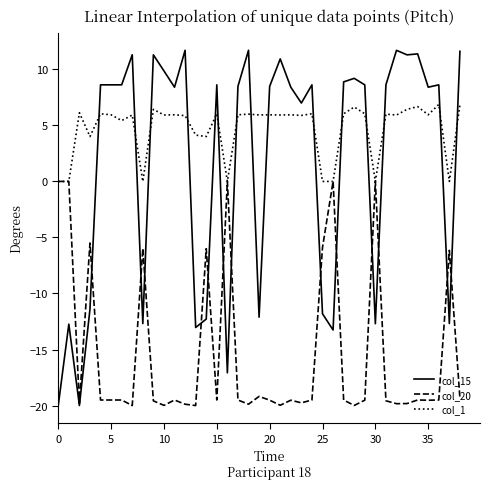

Count the number of data series in this chart.

3